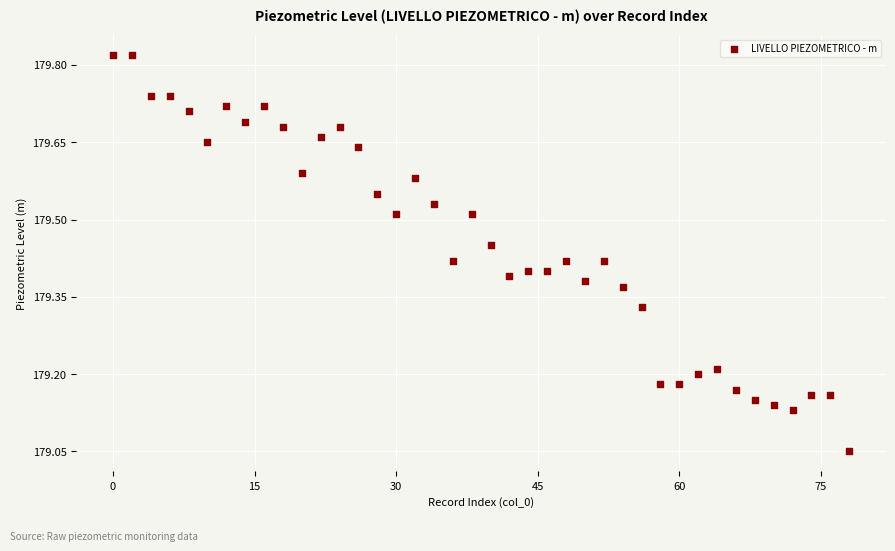

What is the range of Y values (max minus min)?

0.8